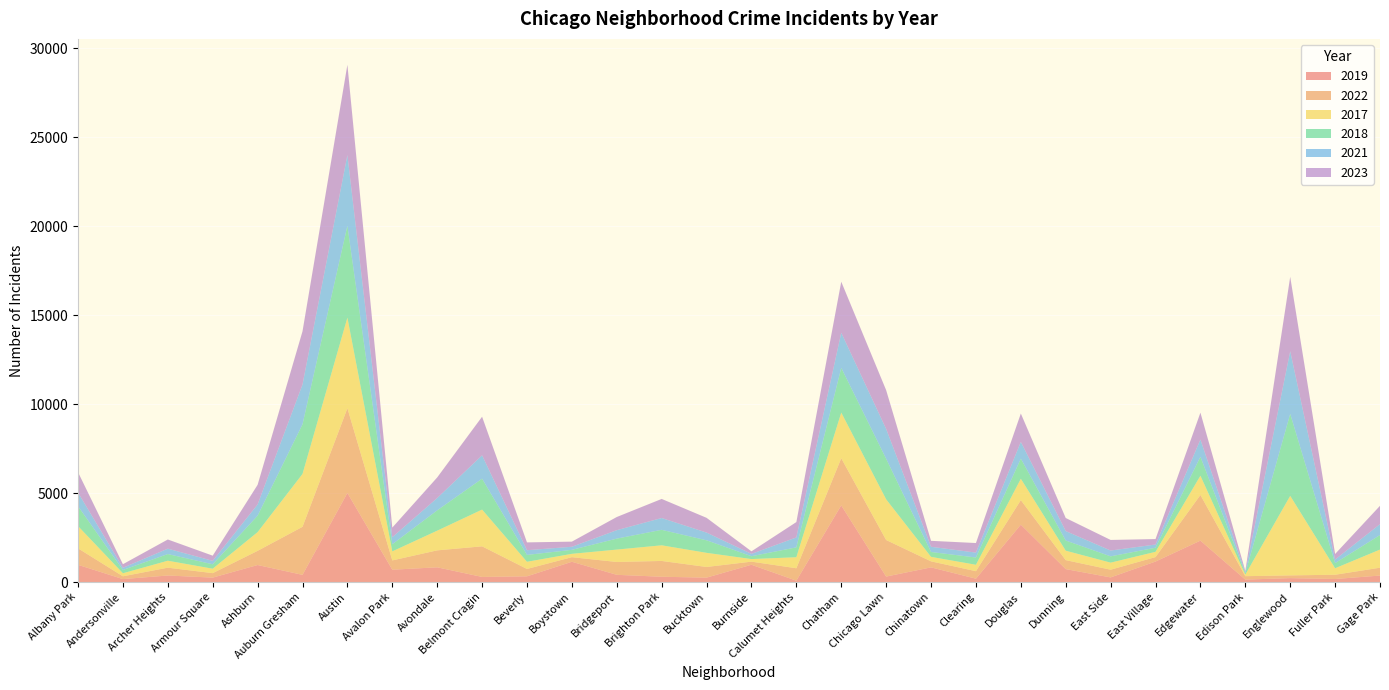

Reading left to right, list all the values displayed in this chart.

2019: Albany Park=968	Andersonville=166	Archer Heights=368	Armour Square=249	Ashburn=957	Auburn Gresham=405	Austin=5008	Avalon Park=694	Avondale=828	Belmont Cragin=287	Beverly=322	Boystown=1140	Bridgeport=406	Brighton Park=298	Bucktown=248	Burnside=972	Calumet Heights=77	Chatham=4309	Chicago Lawn=308	Chinatown=825	Clearing=189	Douglas=3226	Dunning=728	East Side=261	East Village=1153	Edgewater=2328	Edison Park=138	Englewood=220	Fuller Park=171	Gage Park=365
2022: Albany Park=926	Andersonville=157	Archer Heights=440	Armour Square=251	Ashburn=797	Auburn Gresham=2699	Austin=4761	Avalon Park=522	Avondale=953	Belmont Cragin=1720	Beverly=414	Boystown=258	Bridgeport=722	Brighton Park=888	Bucktown=599	Burnside=175	Calumet Heights=698	Chatham=2651	Chicago Lawn=2054	Chinatown=338	Clearing=422	Douglas=1379	Dunning=504	East Side=433	East Village=250	Edgewater=2566	Edison Park=192	Englewood=154	Fuller Park=239	Gage Park=441
2017: Albany Park=1252	Andersonville=171	Archer Heights=391	Armour Square=250	Ashburn=1053	Auburn Gresham=2973	Austin=5096	Avalon Park=508	Avondale=1107	Belmont Cragin=2066	Beverly=403	Boystown=188	Bridgeport=697	Brighton Park=879	Bucktown=795	Burnside=145	Calumet Heights=620	Chatham=2566	Chicago Lawn=2288	Chinatown=253	Clearing=360	Douglas=1201	Dunning=531	East Side=397	East Village=296	Edgewater=1082	Edison Park=87	Englewood=4471	Fuller Park=365	Gage Park=1019
2018: Albany Park=1117	Andersonville=184	Archer Heights=374	Armour Square=248	Ashburn=924	Auburn Gresham=2787	Austin=5163	Avalon Park=401	Avondale=1142	Belmont Cragin=1737	Beverly=386	Boystown=224	Bridgeport=616	Brighton Park=870	Bucktown=704	Burnside=160	Calumet Heights=554	Chatham=2513	Chicago Lawn=2280	Chinatown=273	Clearing=409	Douglas=1131	Dunning=571	East Side=354	East Village=230	Edgewater=1063	Edison Park=75	Englewood=4608	Fuller Park=289	Gage Park=817
2021: Albany Park=767	Andersonville=123	Archer Heights=303	Armour Square=193	Ashburn=629	Auburn Gresham=2237	Austin=3970	Avalon Park=395	Avondale=692	Belmont Cragin=1313	Beverly=264	Boystown=173	Bridgeport=474	Brighton Park=664	Bucktown=435	Burnside=130	Calumet Heights=559	Chatham=1974	Chicago Lawn=1675	Chinatown=293	Clearing=274	Douglas=943	Dunning=530	East Side=326	East Village=180	Edgewater=969	Edison Park=62	Englewood=3519	Fuller Park=200	Gage Park=613
2023: Albany Park=1144	Andersonville=202	Archer Heights=516	Armour Square=292	Ashburn=1105	Auburn Gresham=2992	Austin=5080	Avalon Park=541	Avondale=1158	Belmont Cragin=2170	Beverly=440	Boystown=289	Bridgeport=741	Brighton Park=1073	Bucktown=829	Burnside=145	Calumet Heights=863	Chatham=2869	Chicago Lawn=2181	Chinatown=335	Clearing=539	Douglas=1593	Dunning=736	East Side=596	East Village=307	Edgewater=1513	Edison Park=72	Englewood=4184	Fuller Park=314	Gage Park=1031